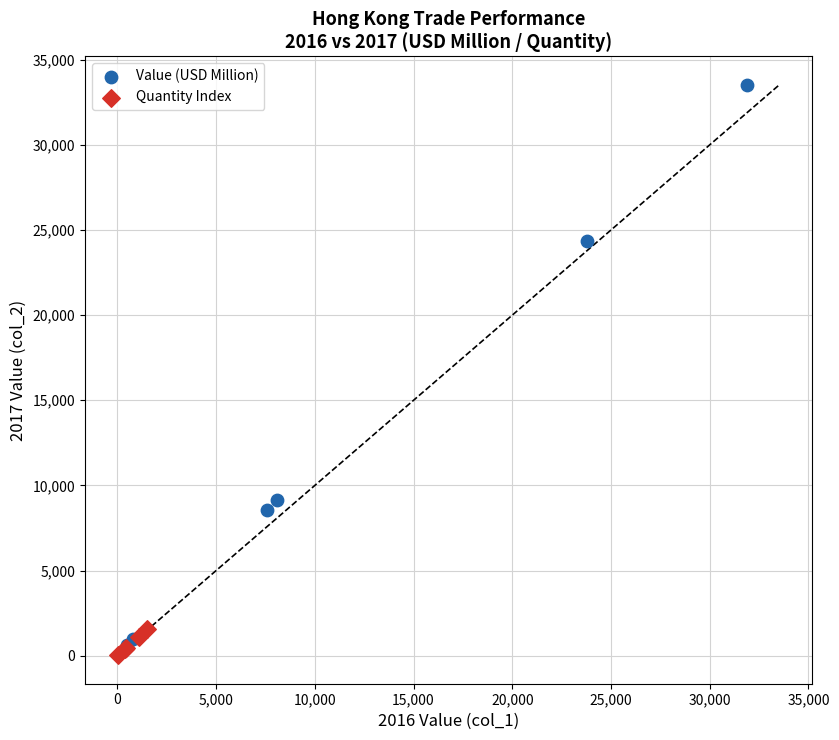

Which series has the widest spread of Y values?

Value (USD Million)